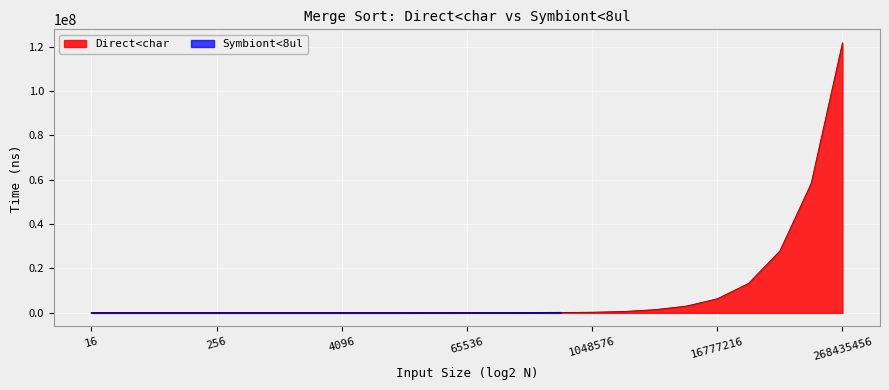

Approximately how many times larger is the value at 4194304 compared to 16777216?

0.2